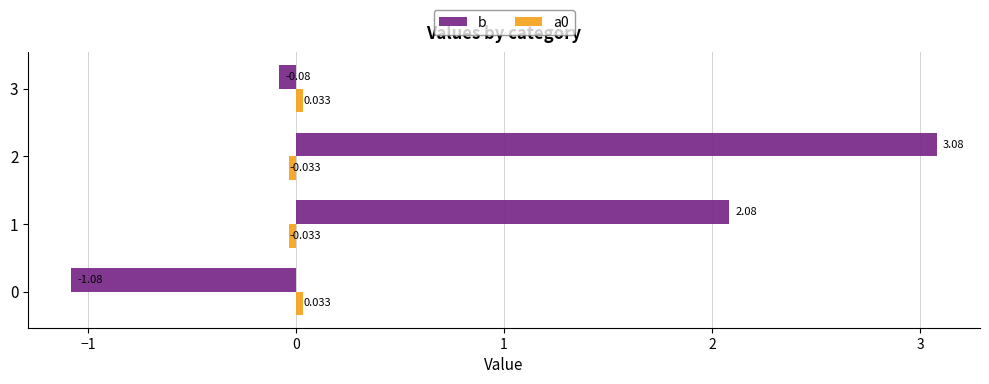

Which series has the largest range (max minus min)?

b